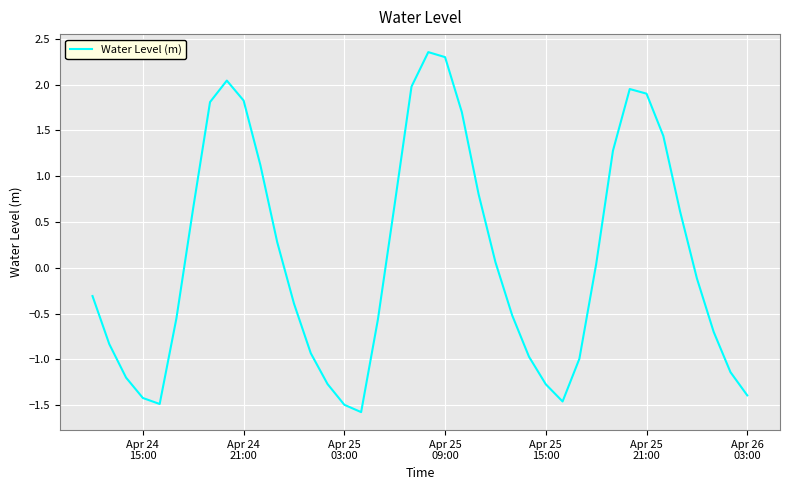

What is the minimum value shown in the chart?

-1.6